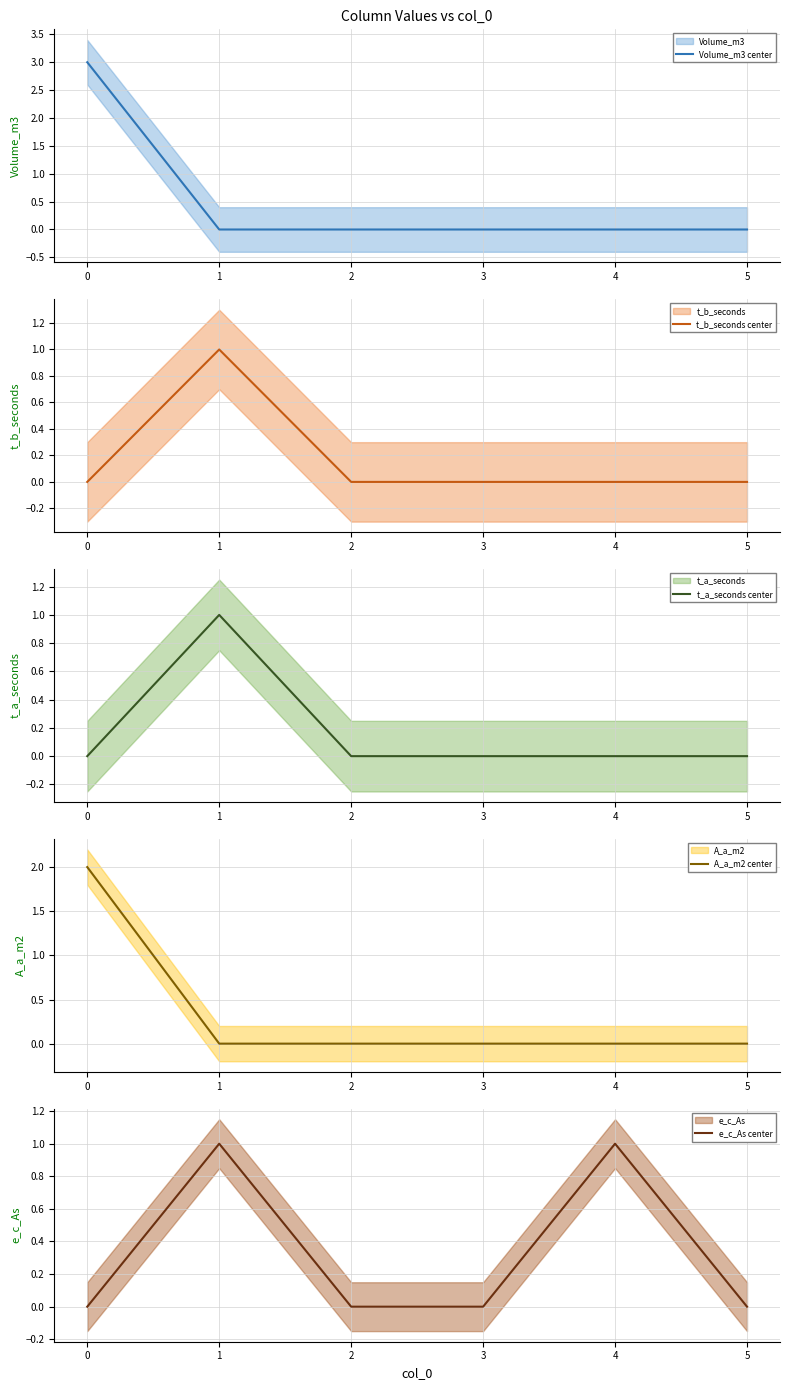

Which series has the largest range (max minus min)?

Volume_m3 center